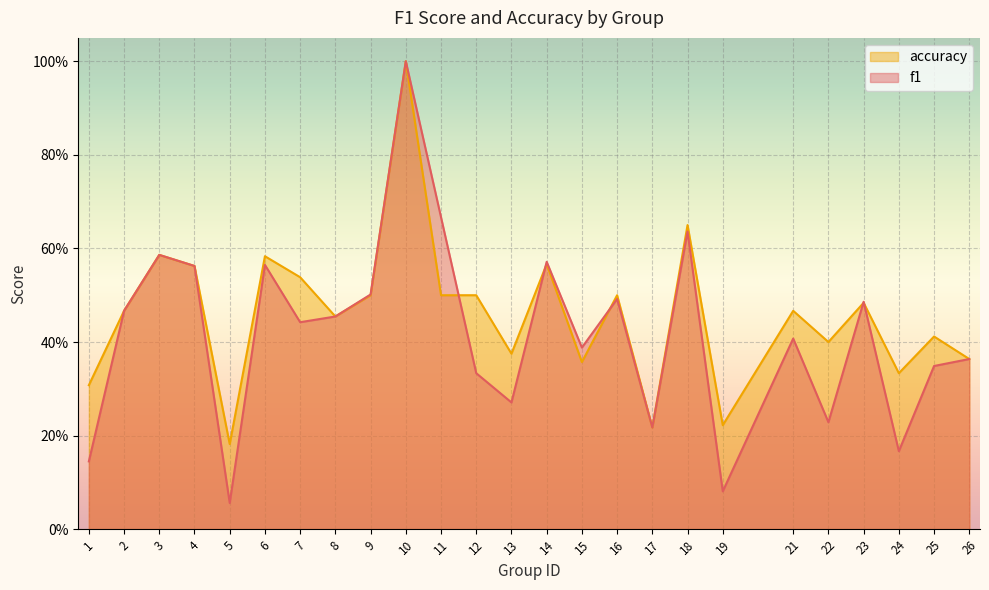

Rank the series at 23 from lowest to highest value.

accuracy, f1